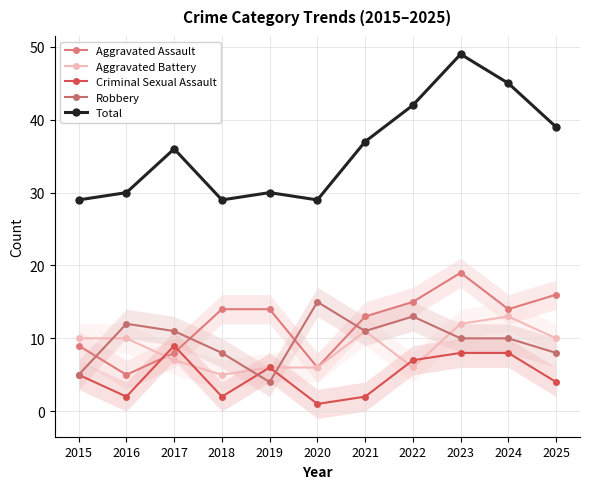

How many intersections are there between Aggravated Battery and Aggravated Assault?

1